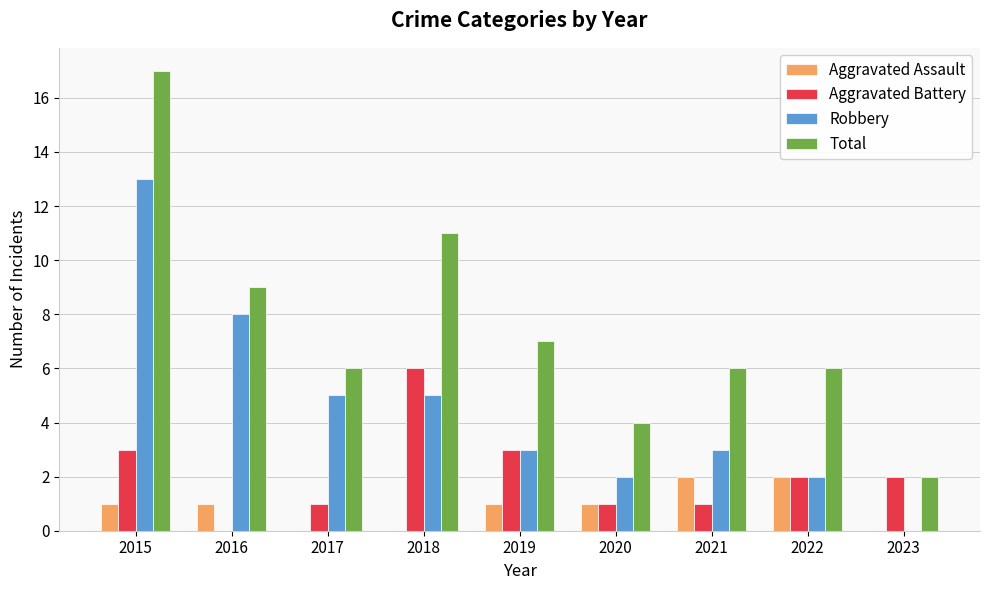

What is the sum of all Total values?

68